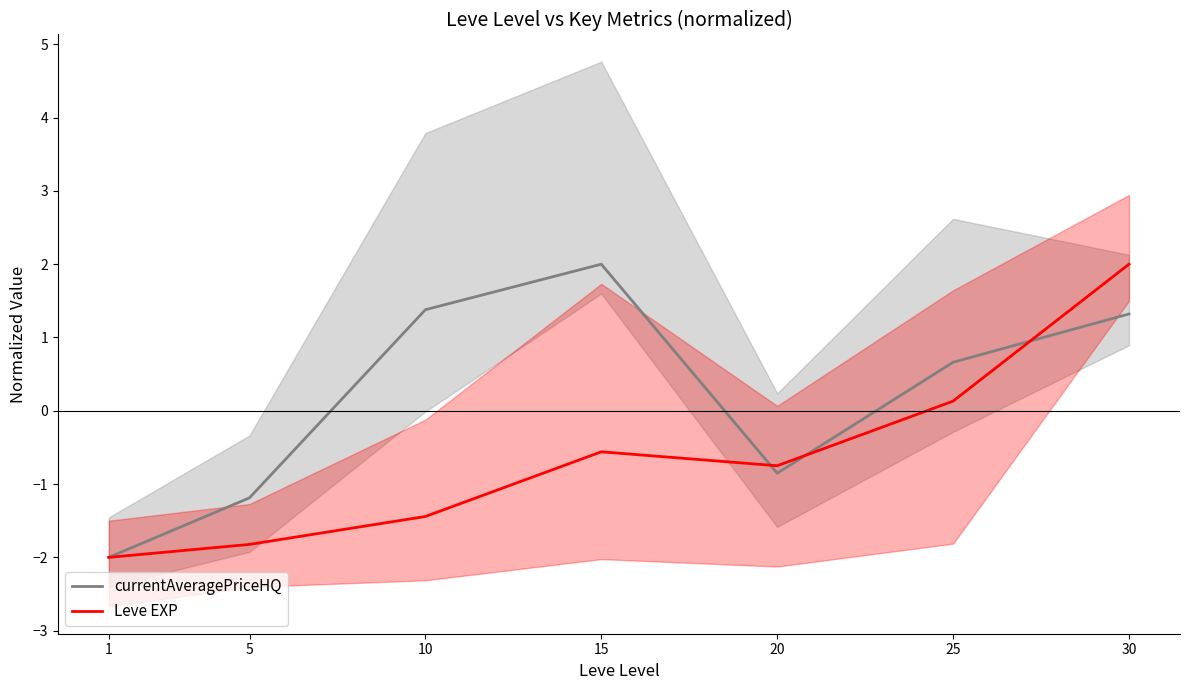

What is the value of the currentAveragePriceHQ point at the 7th from the left?

1.3